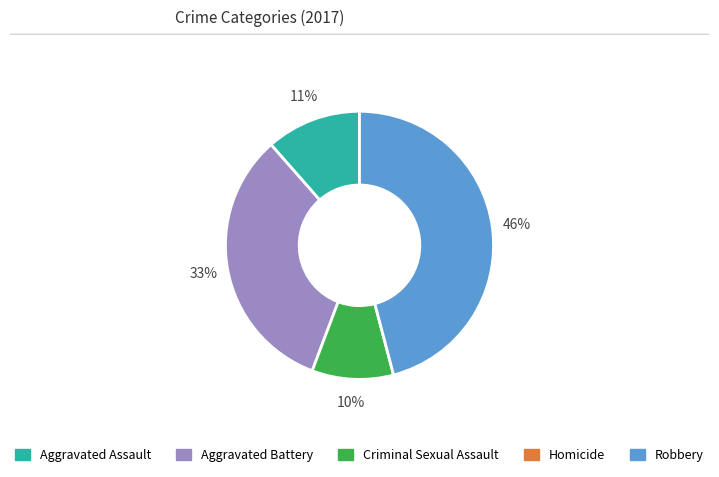

To the nearest percent, what is the difference between the Robbery and Aggravated Battery slice percentages?

13%